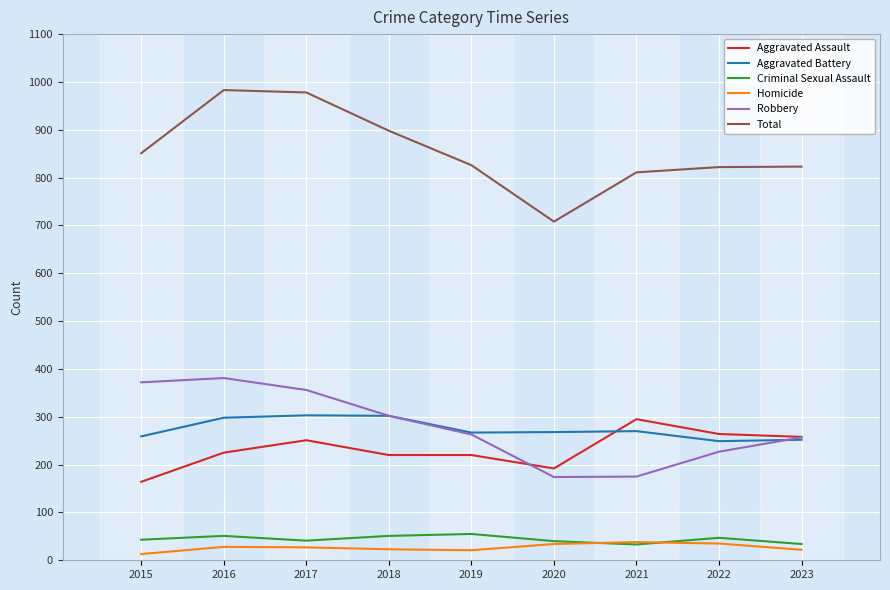

Where is the first local maximum for Robbery?

2016